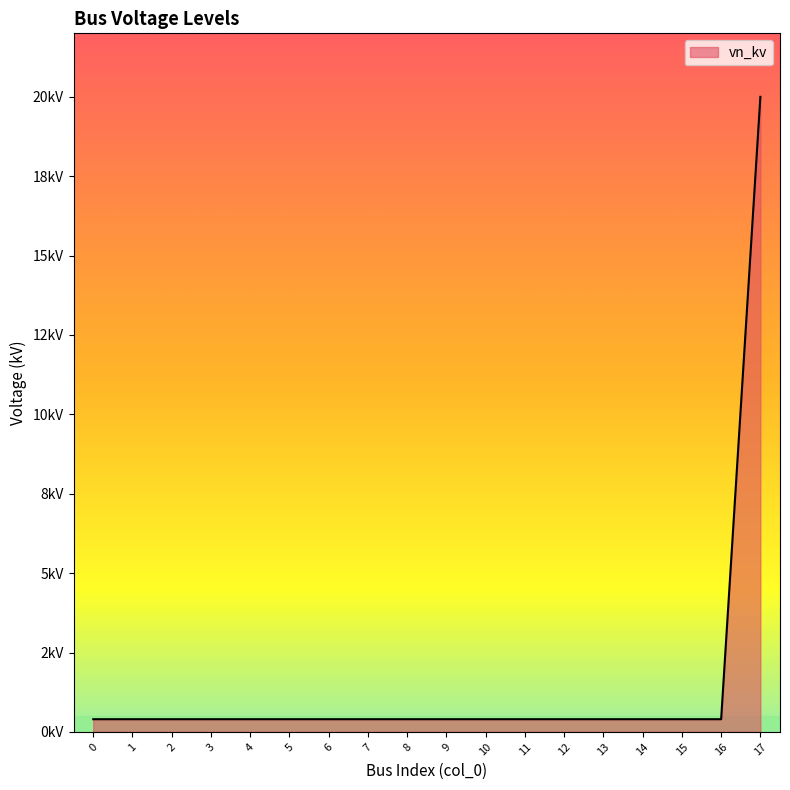

Does the chart display data point markers on the line(s)?

No